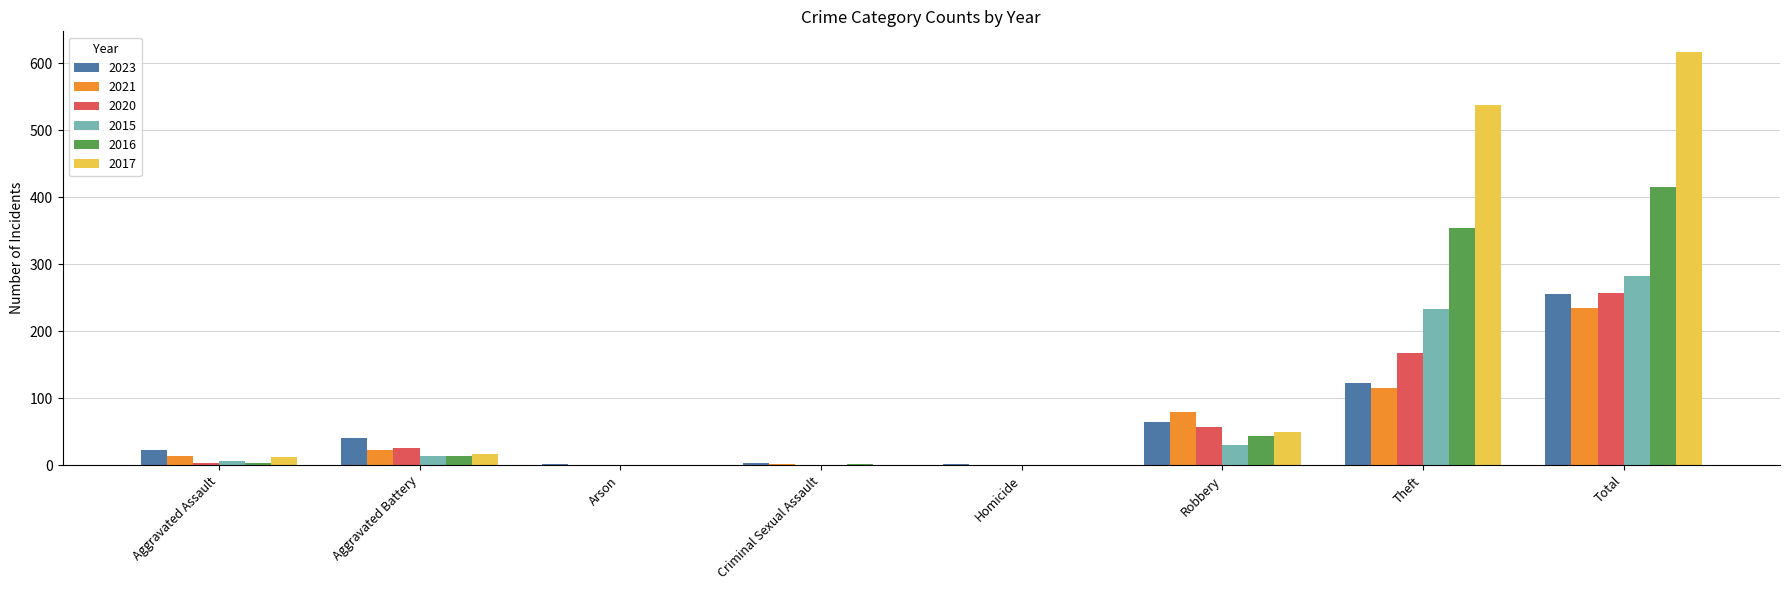

At which category is the sum across all series the highest?

Total